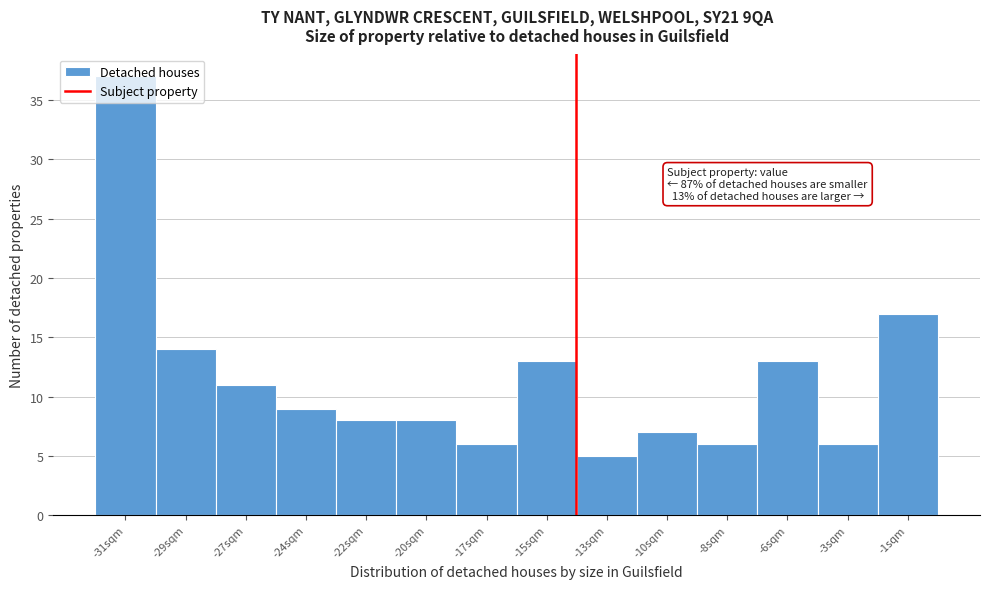

What is the greatest value displayed?

37